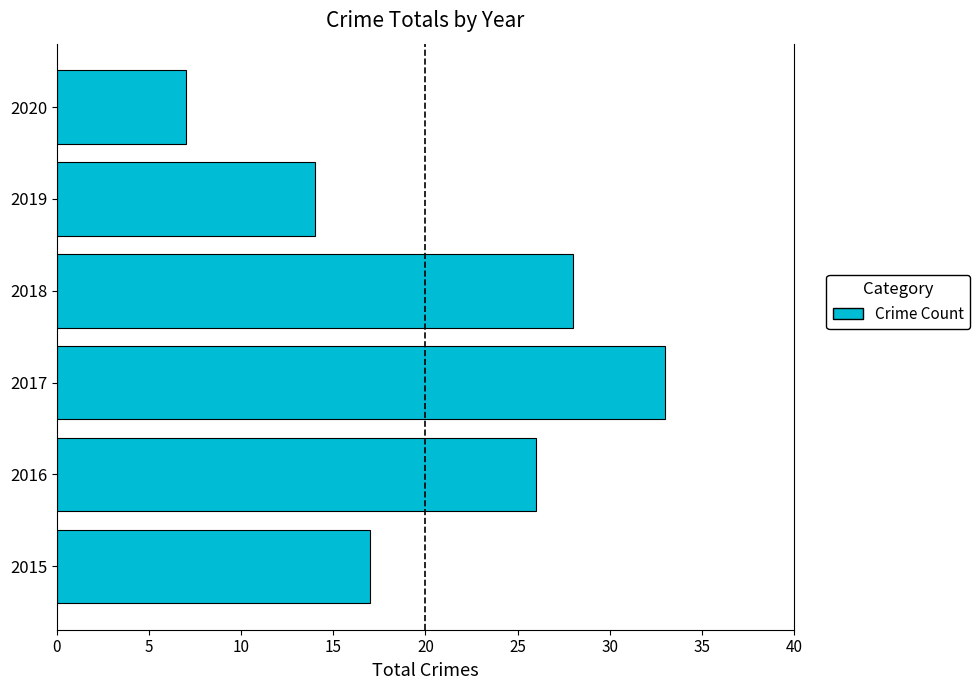

How many data points does each series have?

6